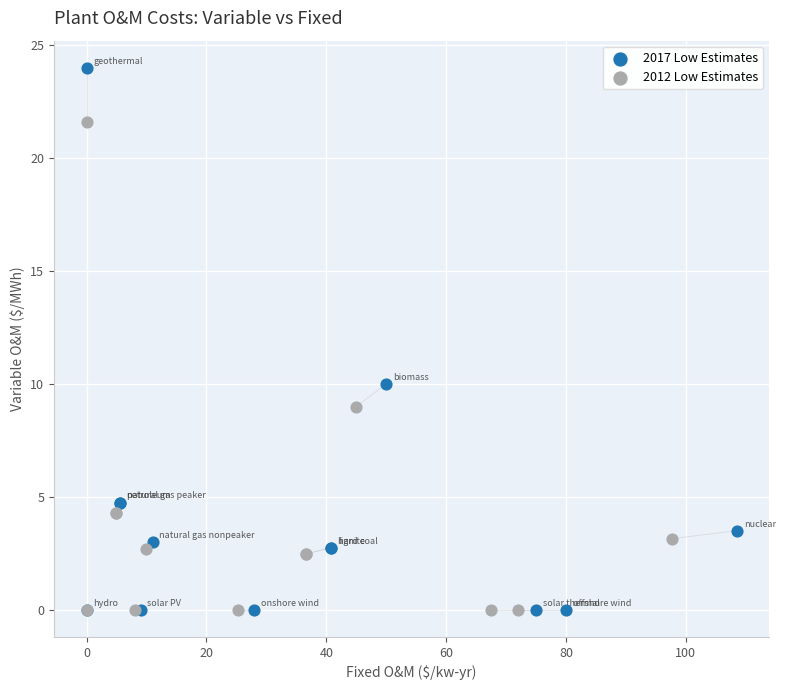

Which series has the largest Y range (max minus min)?

2017 Low Estimates